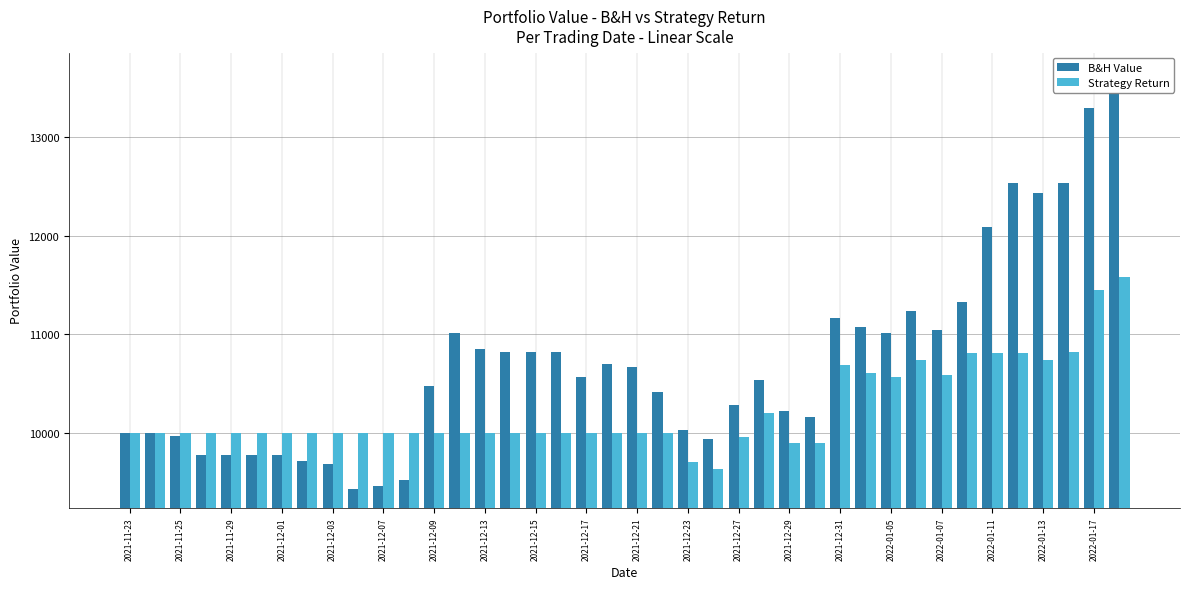

What is the spread (max minus min) of values at 2022-01-17?

1837.3